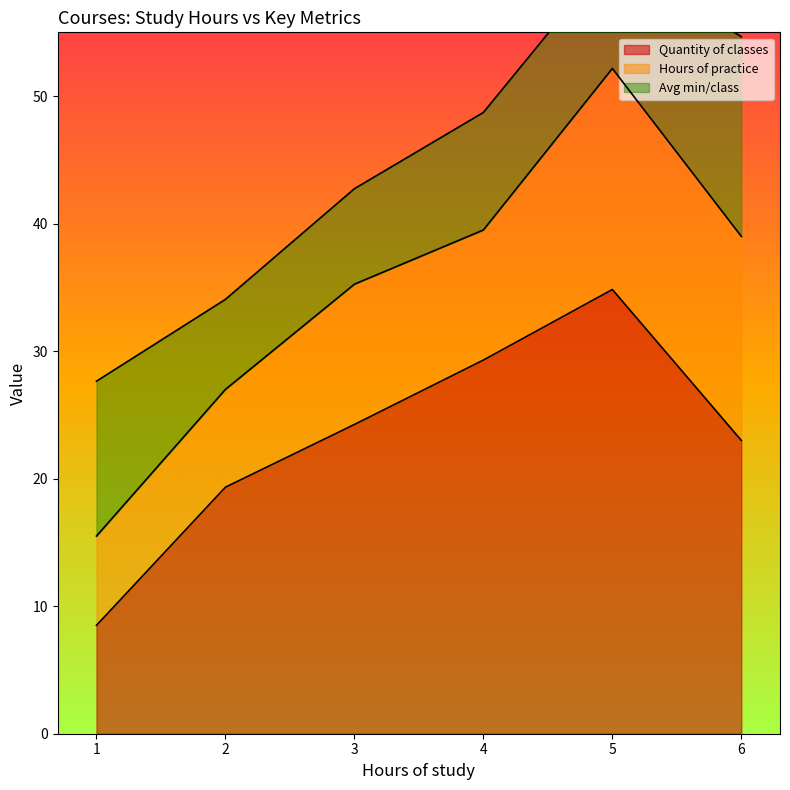

Does the chart display data point markers on the line(s)?

No